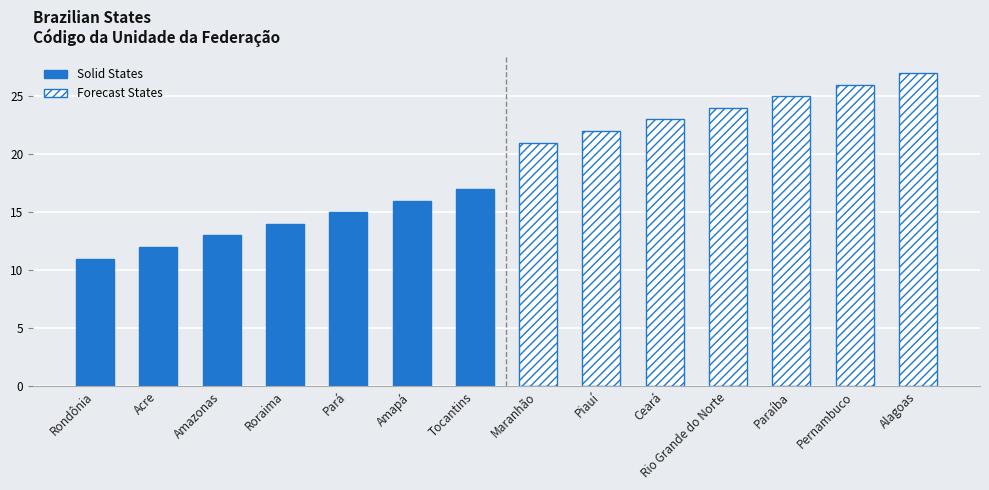

Reading right to left, transcribe all the data shown in this chart.

Código da Unidade da Federação (Solid): 17	16	15	14	13	12	11
Código da Unidade da Federação (Forecast): 27	26	25	24	23	22	21